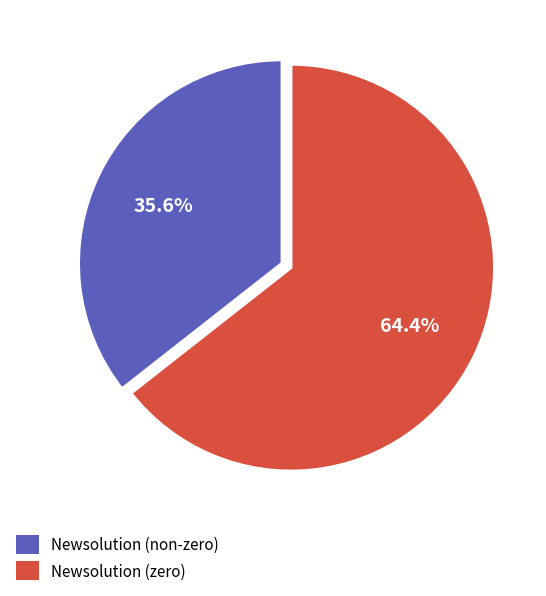

What is the largest slice in the pie chart?

Newsolution (zero)